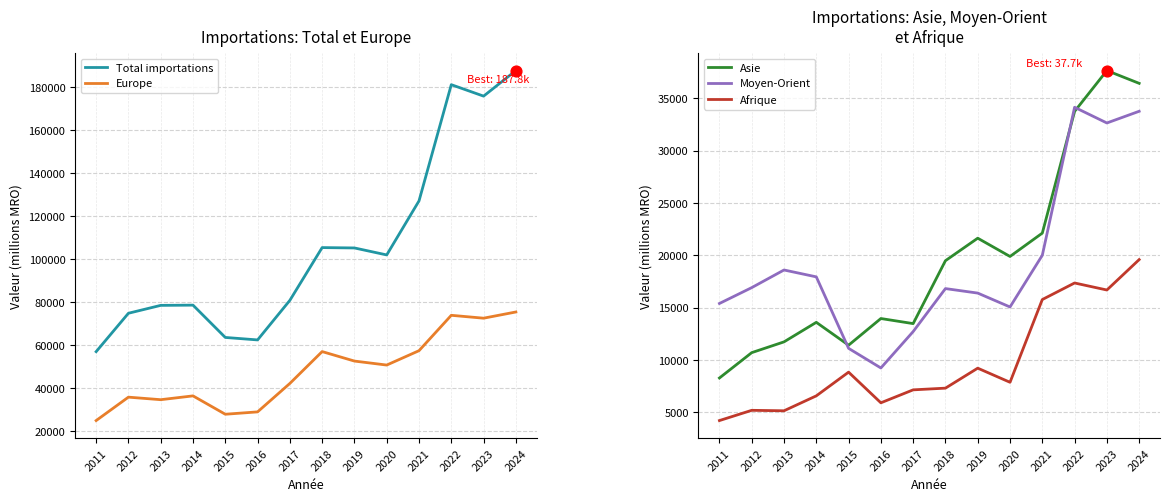

Which series reaches the minimum Y coordinate?

Afrique